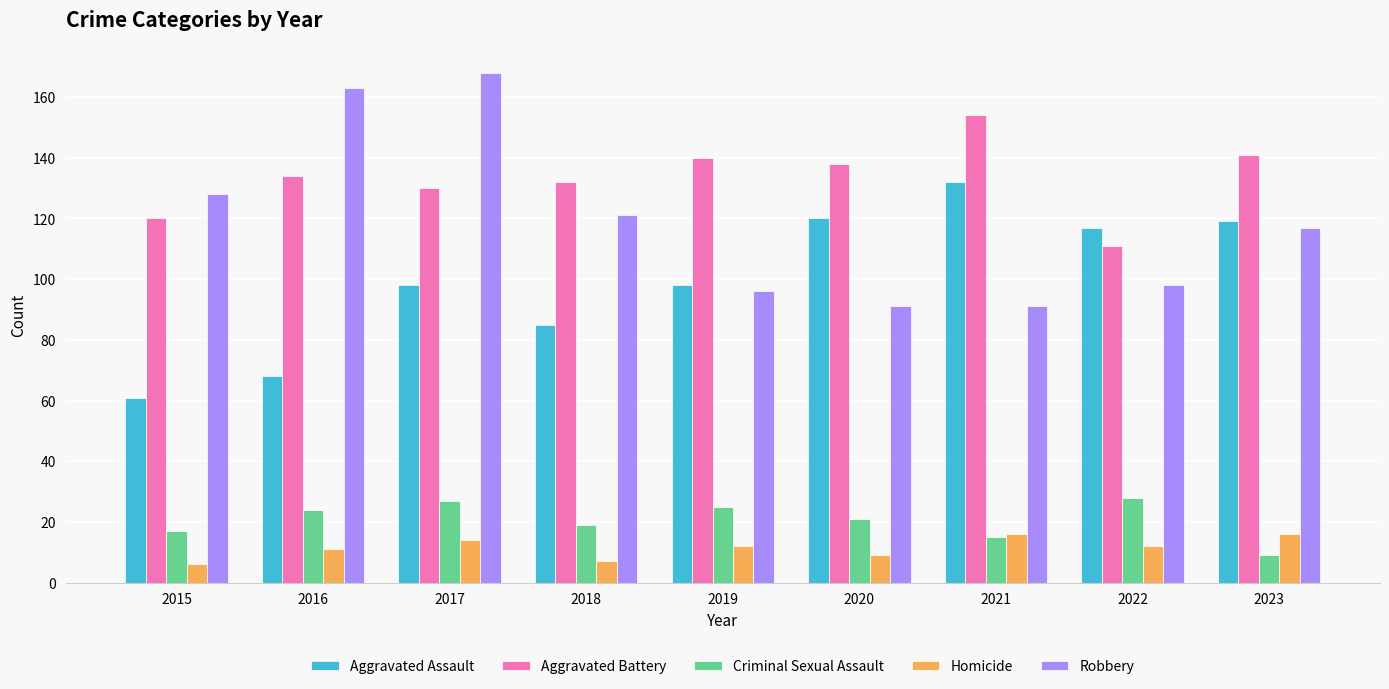

Are the bars grouped side by side (vs. stacked)?

Yes